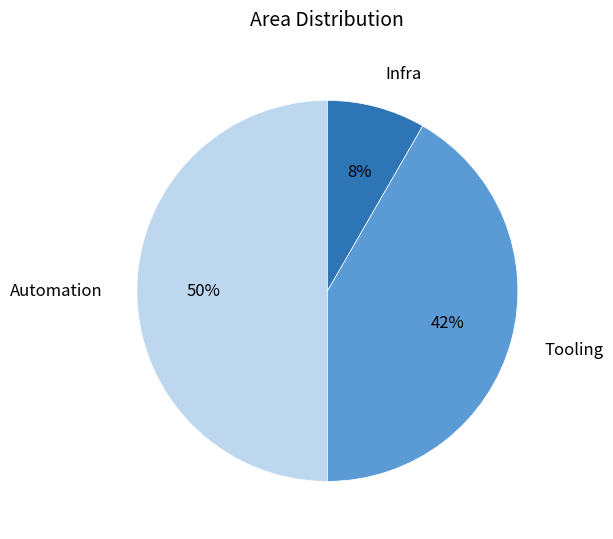

What percentage is the Tooling slice, to the nearest percent?

42%